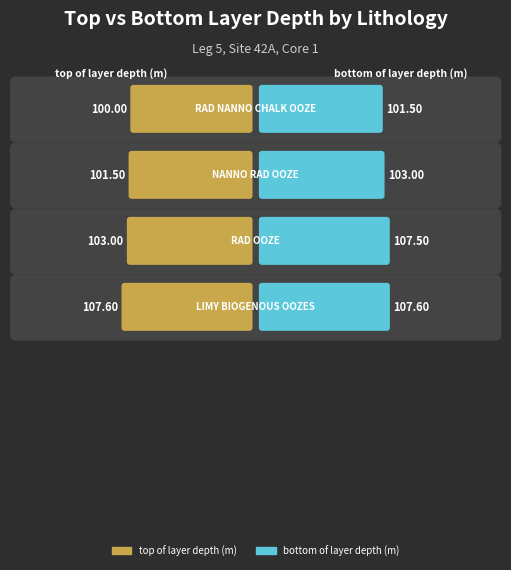

What is the label of the 4th bar from the right?

RAD NANNO CHALK OOZE